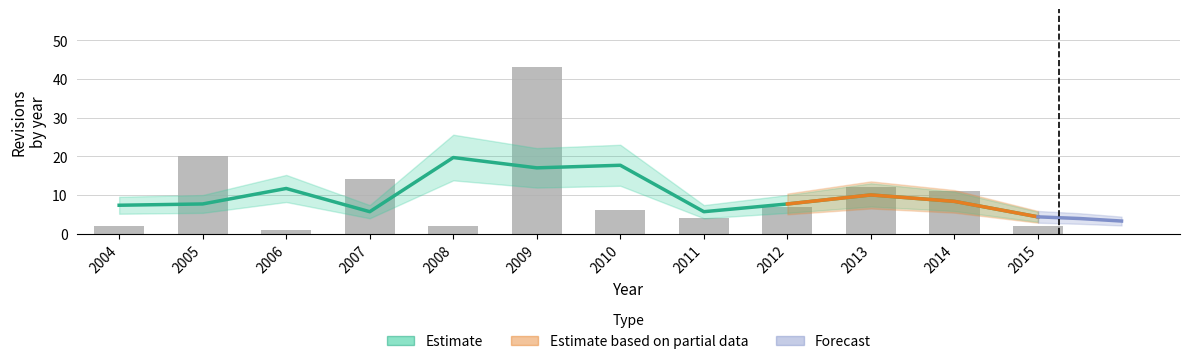

Reading left to right, what are all the values shown in this chart?

2004=2	2005=20	2006=1	2007=14	2008=2	2009=43	2010=6	2011=4	2012=7	2013=12	2014=11	2015=2